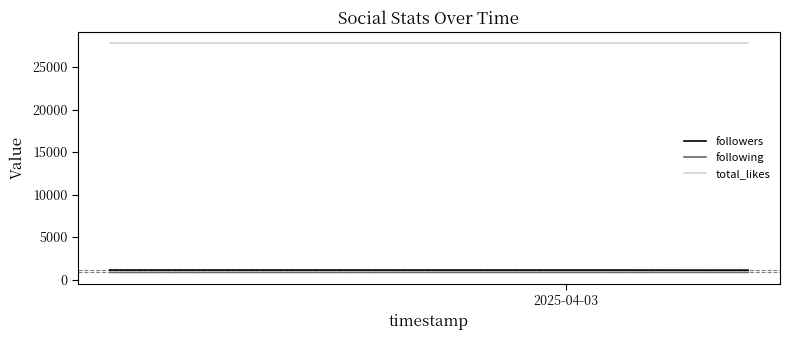

What is the sum of all total_likes values?

55600